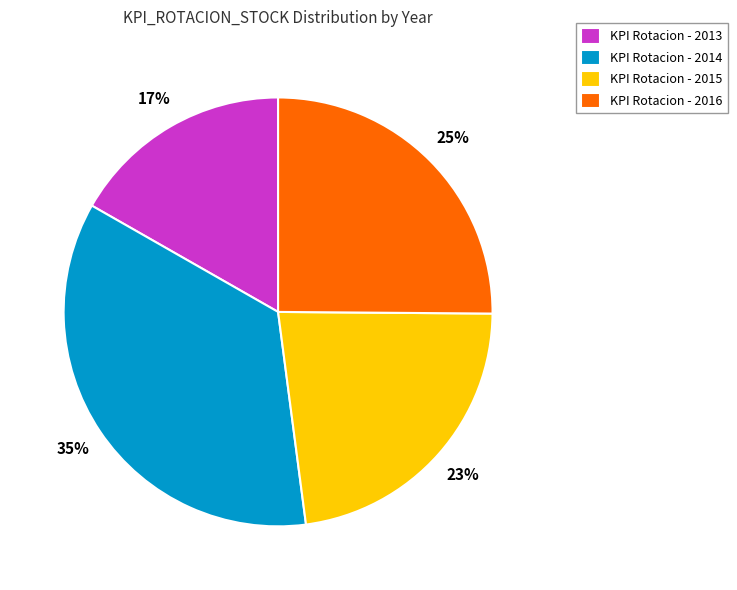

Do KPI Rotacion - 2013 and KPI Rotacion - 2015 together represent more than half of the pie?

No